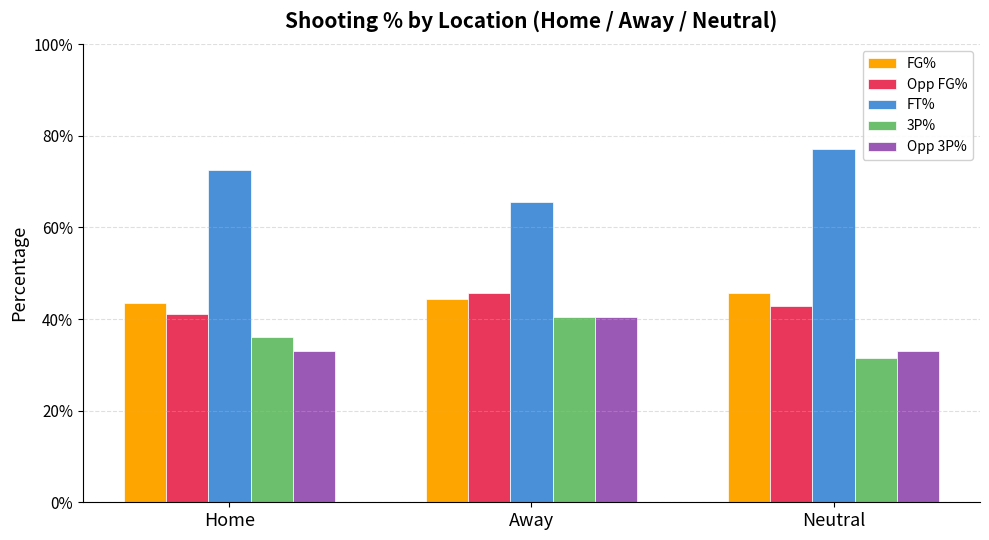

Between Home and Neutral, which series saw the biggest shift?

FT%